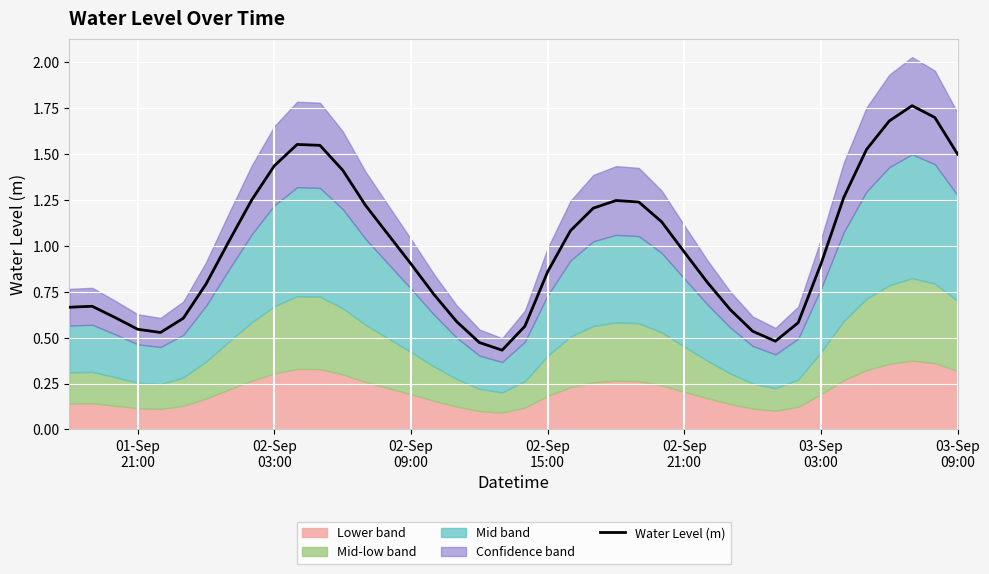

How many lines are shown in the chart?

1